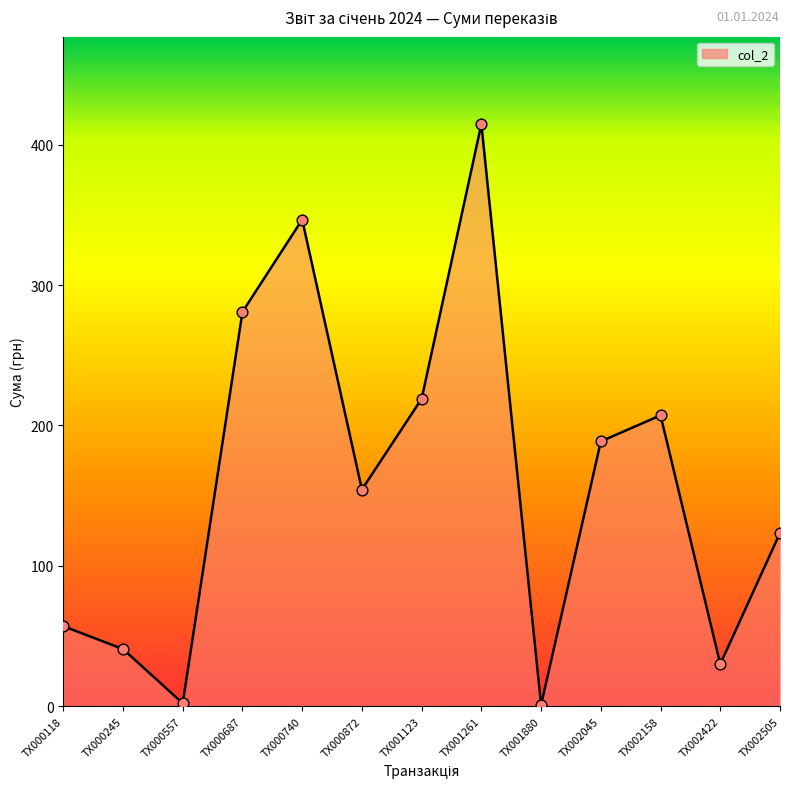

Approximately how many times larger is the value at TX002422 compared to TX002158?

0.1